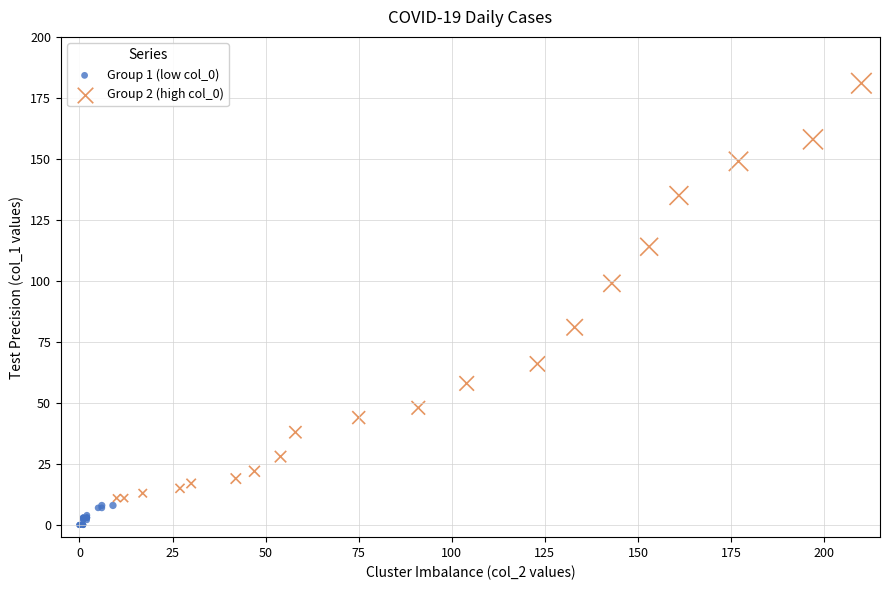

Which series has the largest Y range (max minus min)?

Group 2 (high col_0)